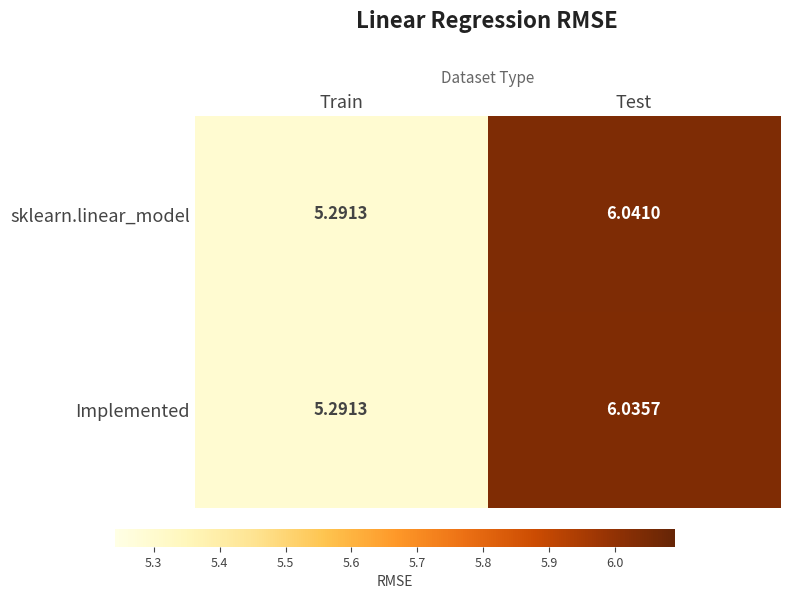

How many categories are shown in the chart?

2